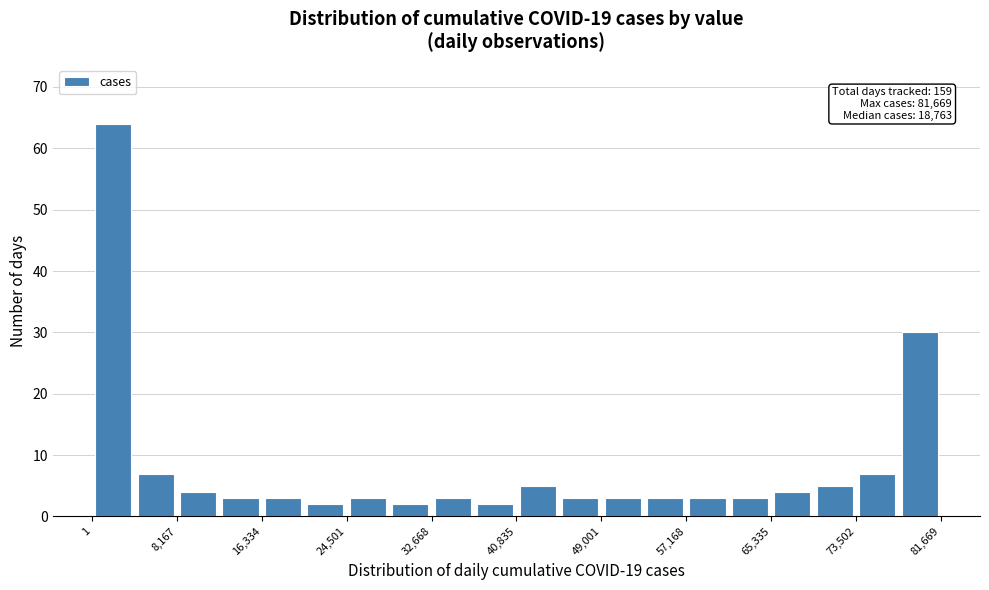

Which range on the x-axis has the tallest bar?

0 to 4000